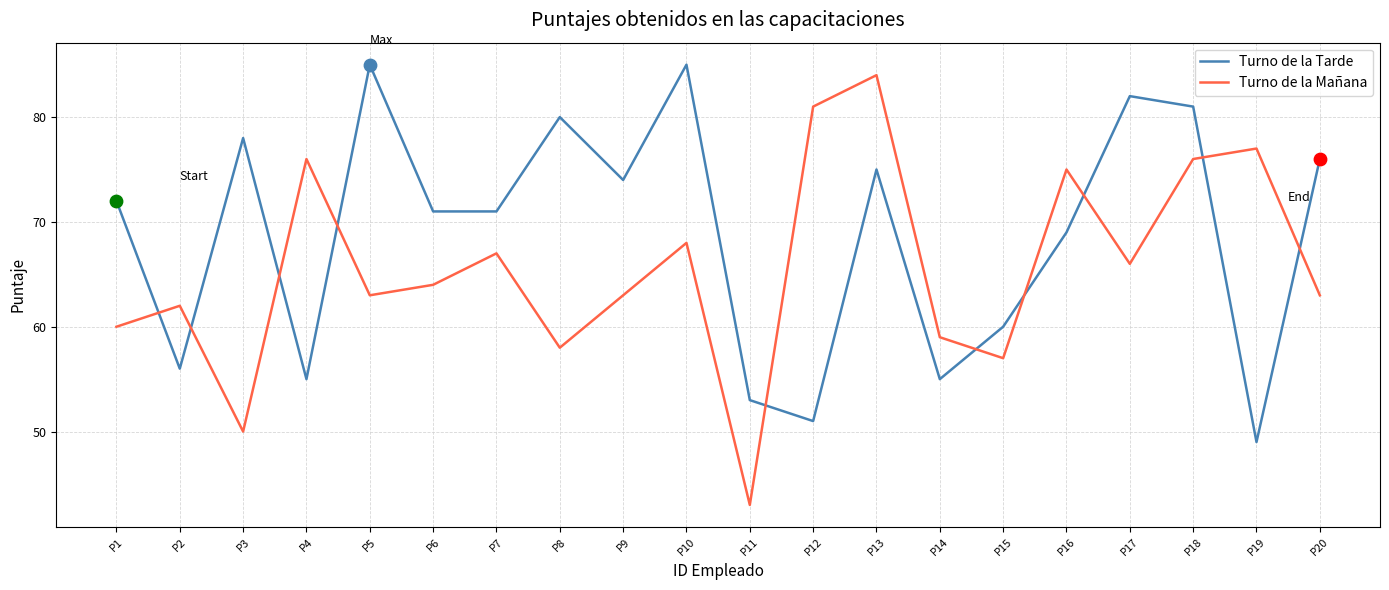

At which category is the sum across all series the highest?

P13